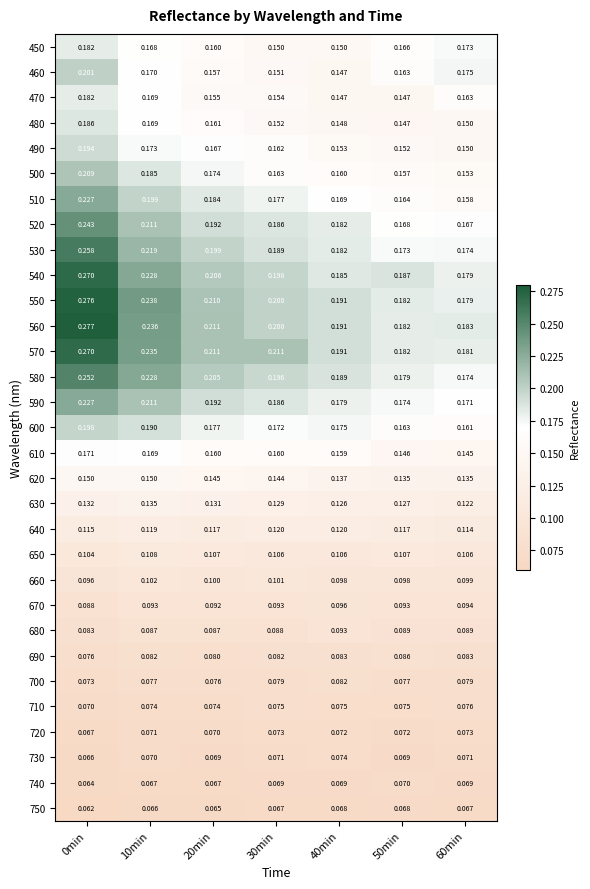

Which category has the lowest value across all series?

0min